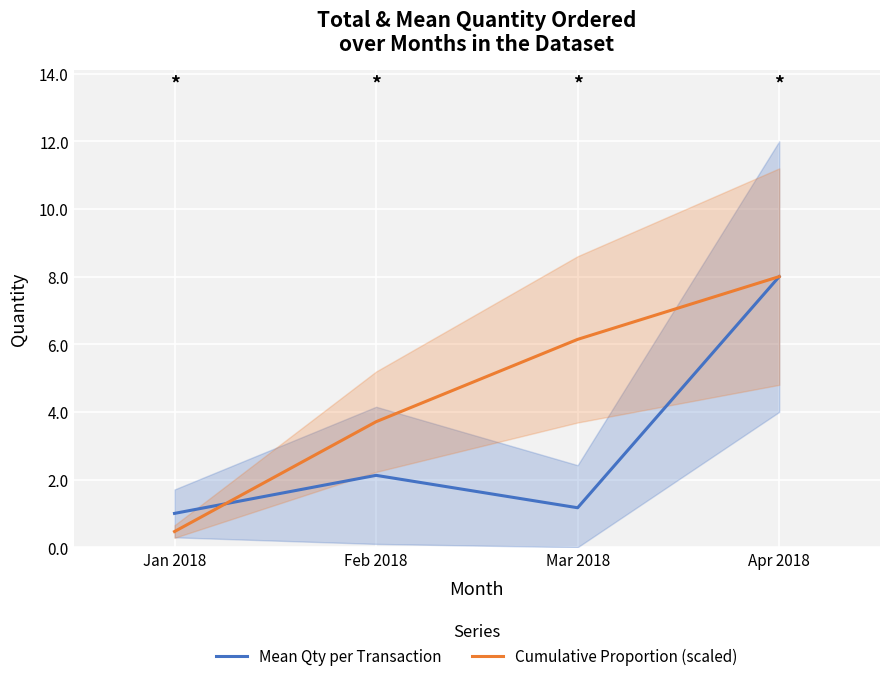

Reading right to left, transcribe all the data shown in this chart.

Mean Qty per Transaction: Apr 2018=8.0	Mar 2018=1.2	Feb 2018=2.1	Jan 2018=1.0
Cumulative Proportion (scaled): Apr 2018=8.0	Mar 2018=6.1	Feb 2018=3.7	Jan 2018=0.5